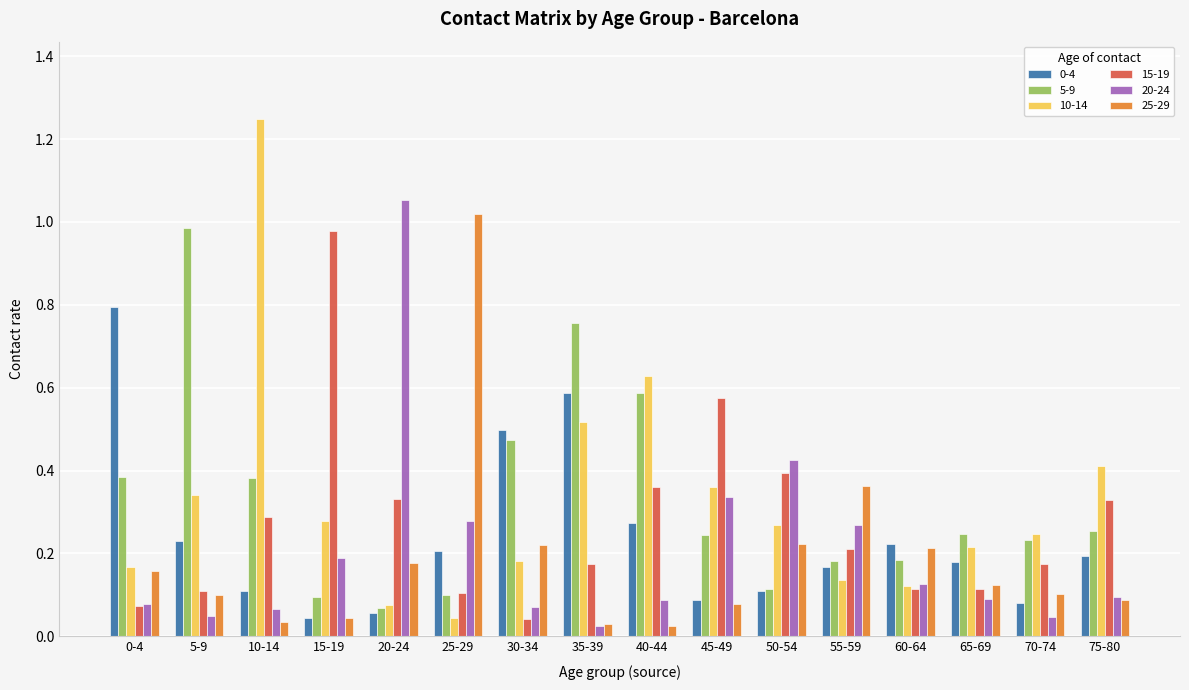

Which series has the largest range (max minus min)?

10-14